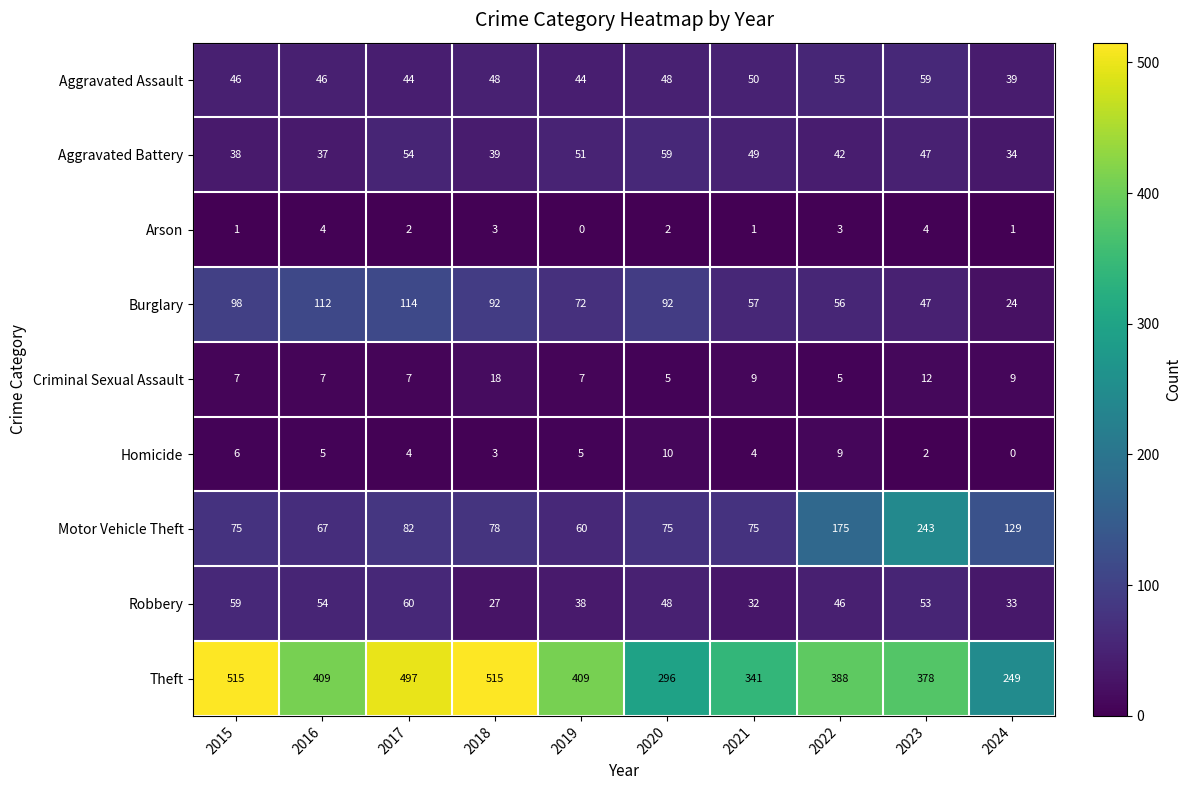

How many series are shown in this chart?

9